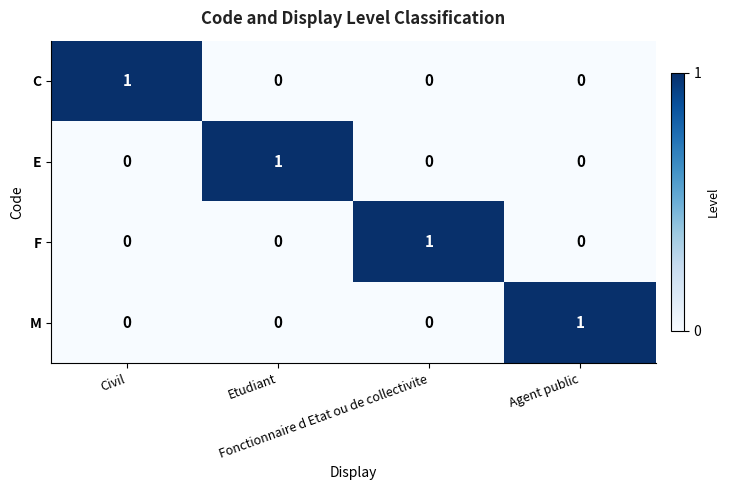

At how many categories does at least one series exceed 0?

4